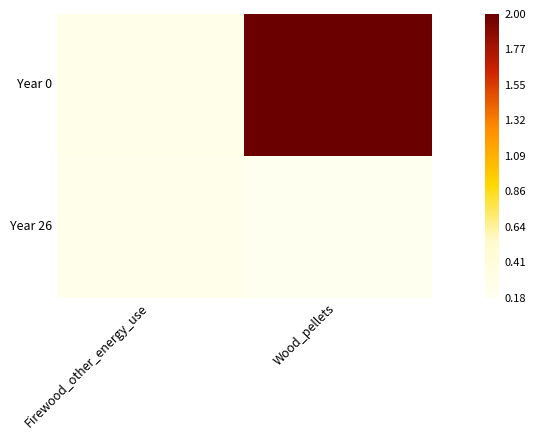

Reading left to right, extract all data points from this chart.

Year 0: Firewood_other_energy_use=82854.2	Wood_pellets=662833.7
Year 26: Firewood_other_energy_use=78894.6	Wood_pellets=60468.6